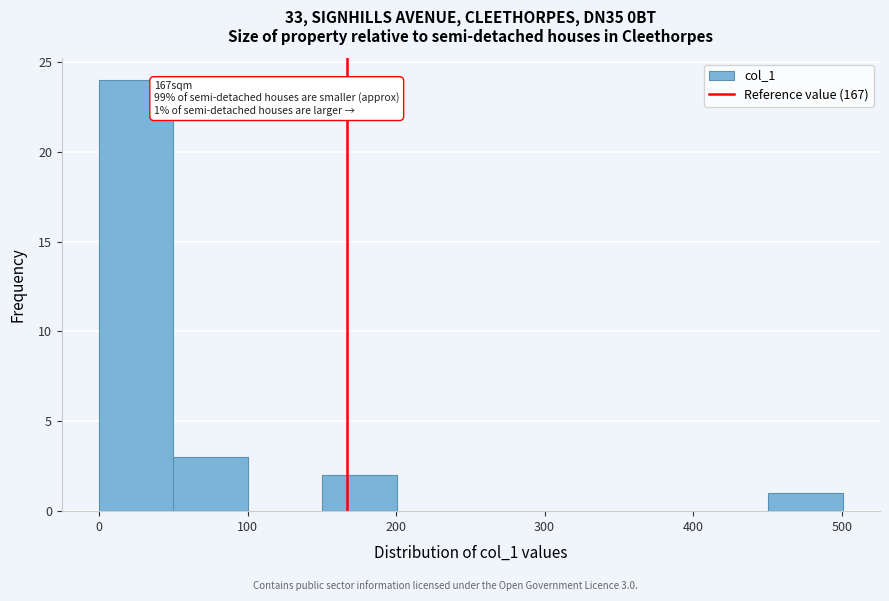

Which range on the x-axis has the tallest bar?

0 to 50